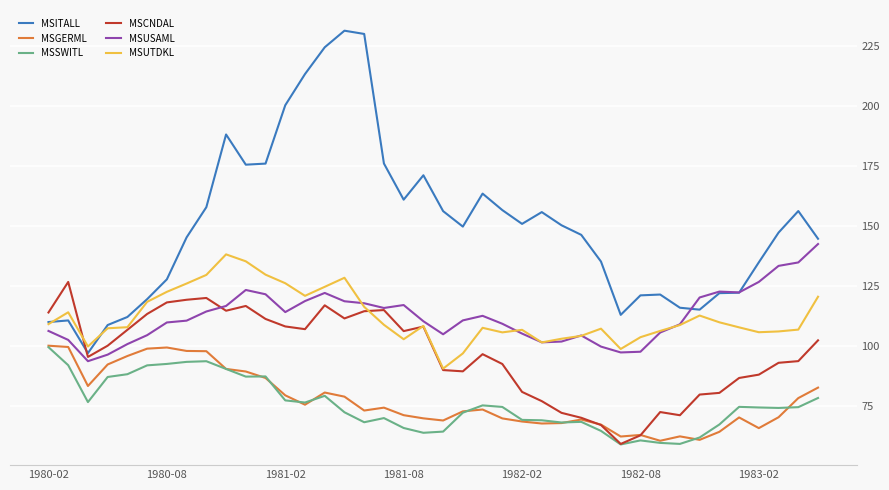

Which series has the largest range (max minus min)?

MSITALL